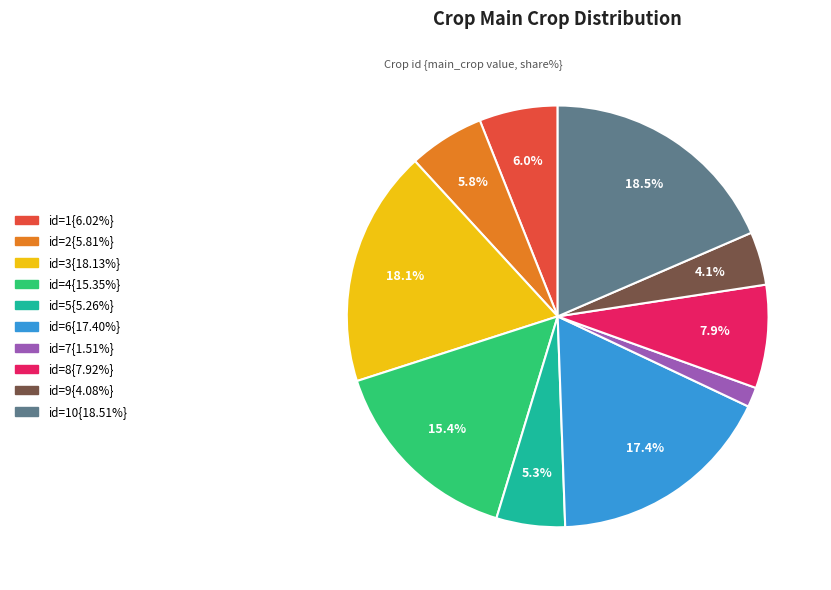

What is the ratio of the value at id=10{18.51%} to the value at id=1{6.02%}?

3.1